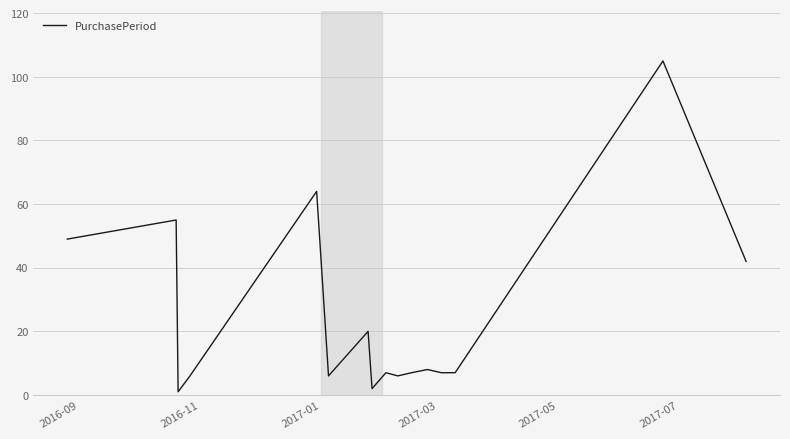

What is the greatest value displayed?

105